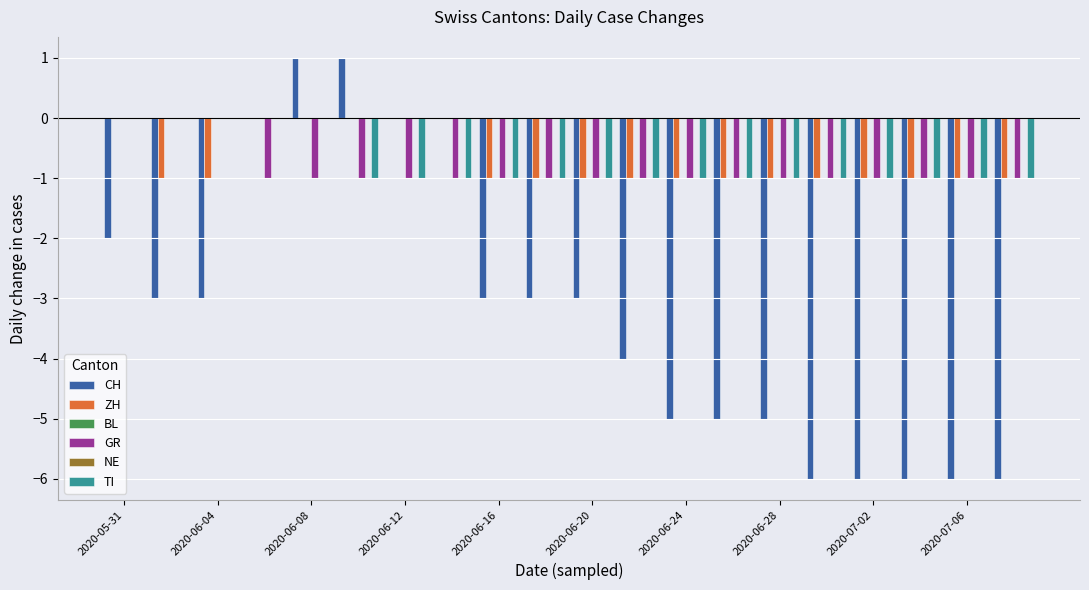

What is the difference between the highest and lowest values at 2020-06-04?

3